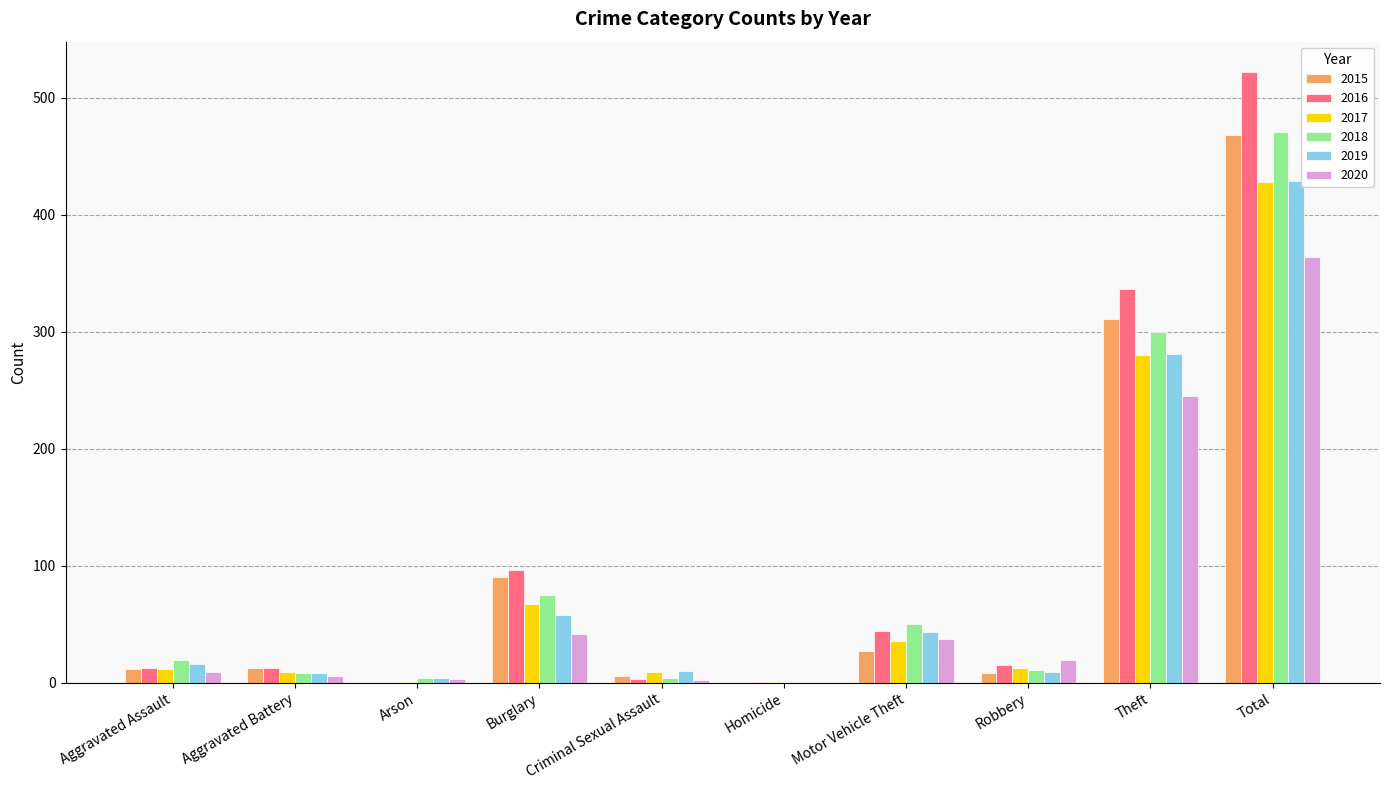

What is the average value of the 2015 series?

94